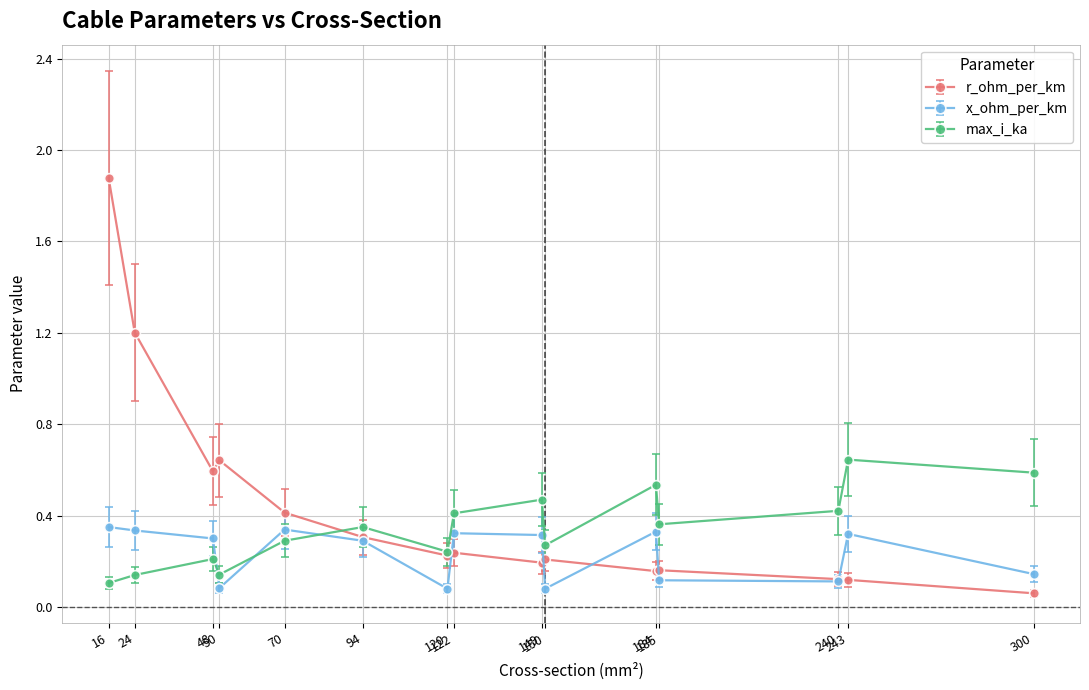

True or false: x_ohm_per_km and max_i_ka intersect in this chart.

True